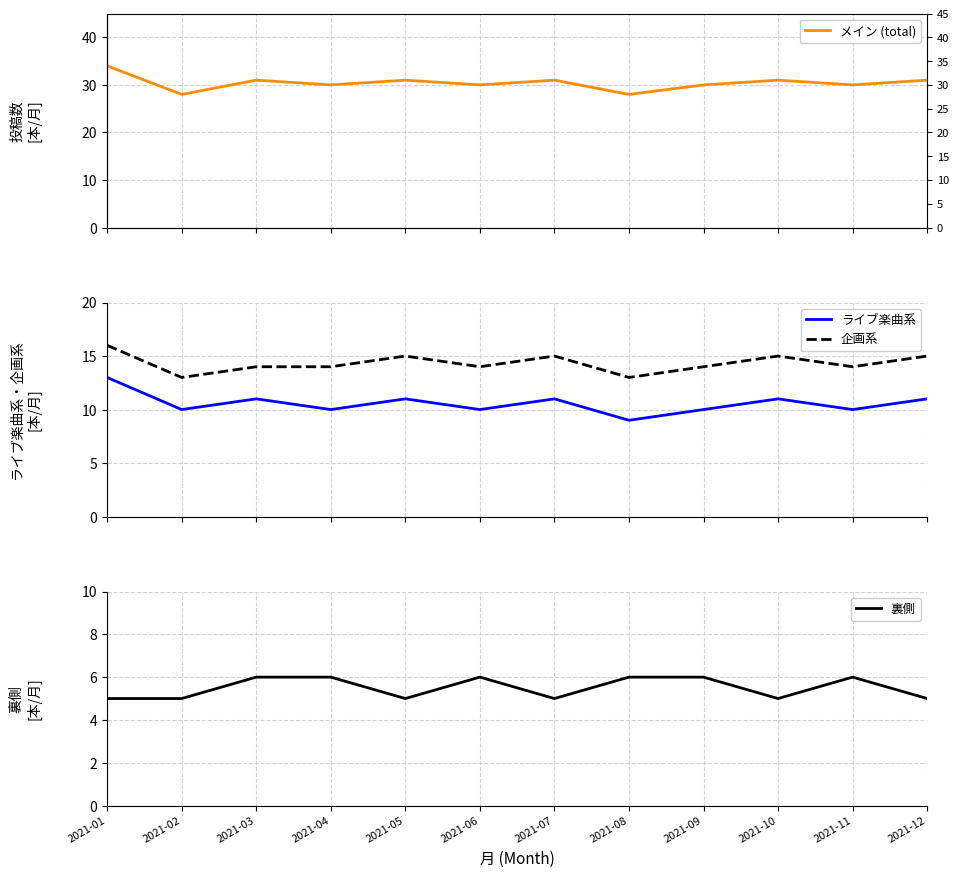

Rank the series at 2021-02 from lowest to highest value.

裏側, ライブ楽曲系, 企画系, メイン (total)